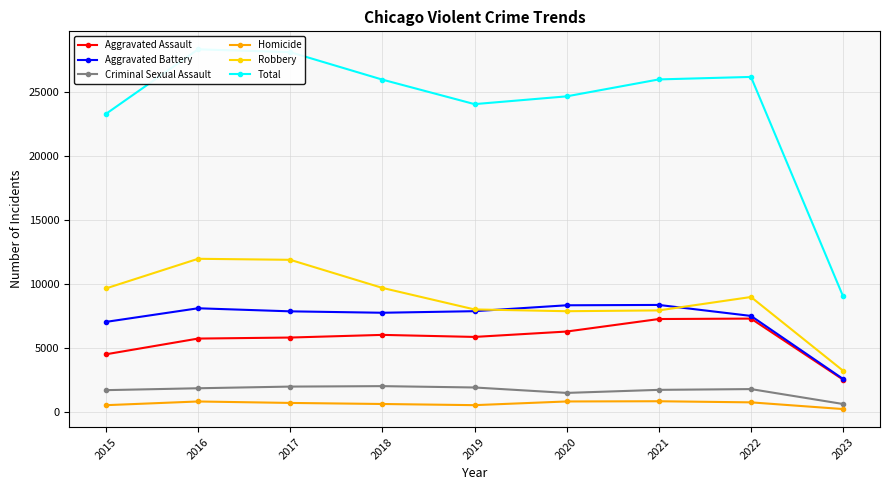

What is the greatest value displayed?

28364